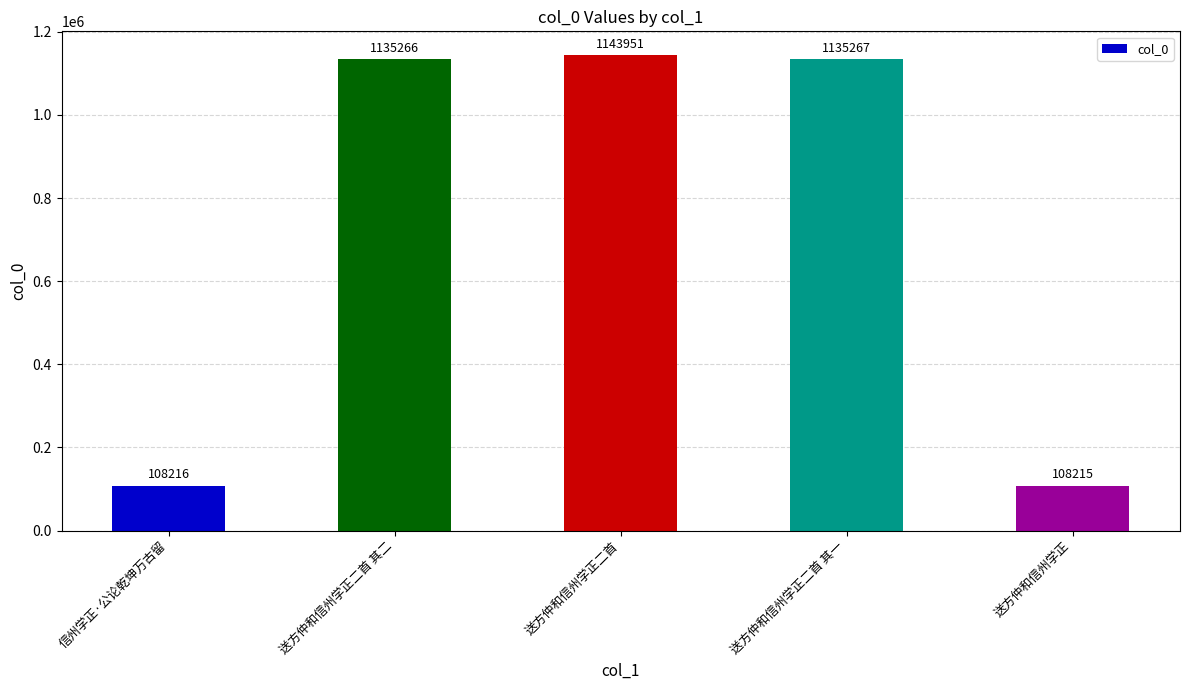

Are the bars horizontal?

No